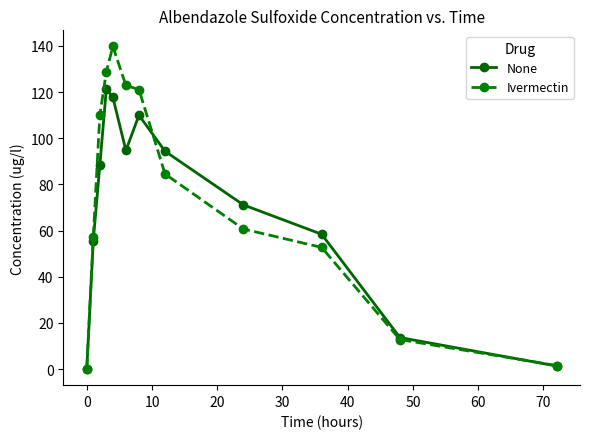

How many lines are shown in the chart?

2